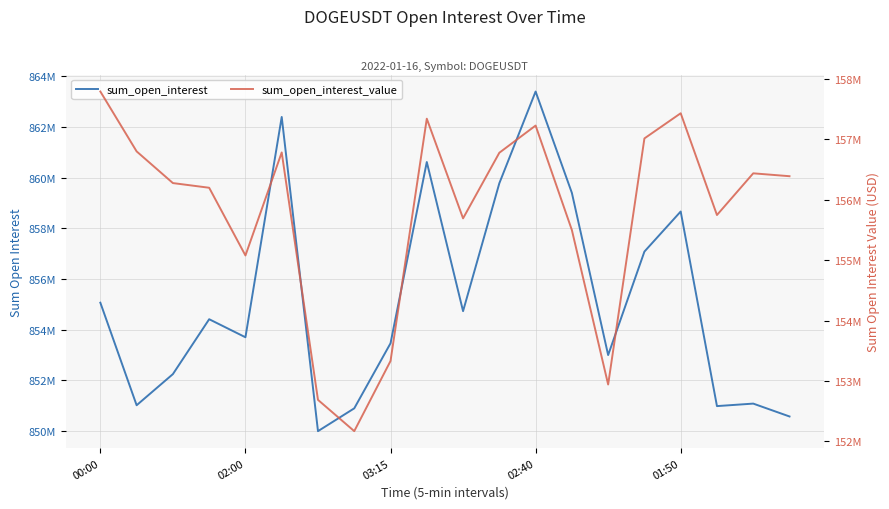

True or false: sum_open_interest_value and sum_open_interest cross at least once.

False